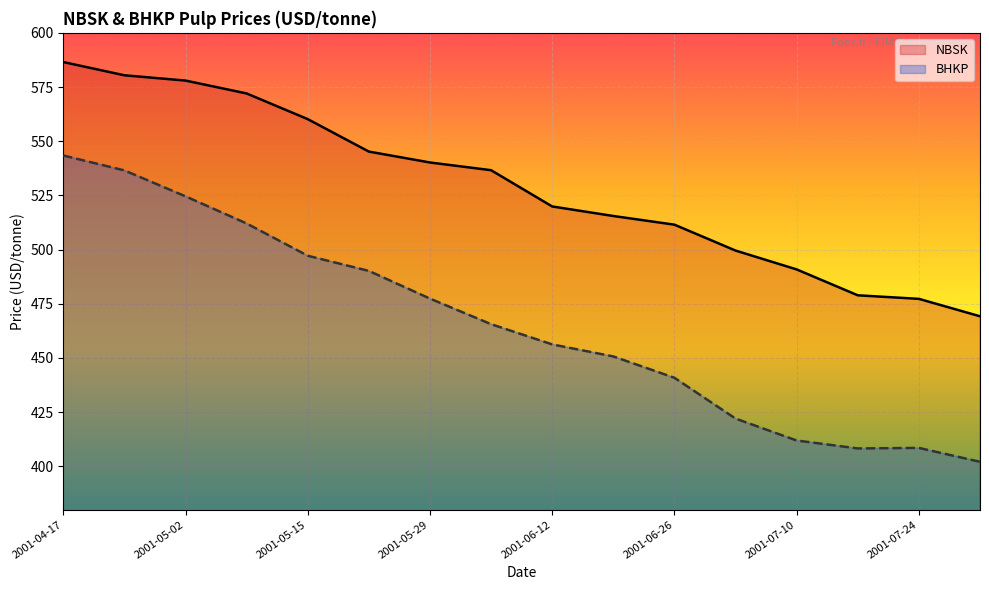

At 2001-05-02, list the series in order from largest to smallest.

NBSK, BHKP